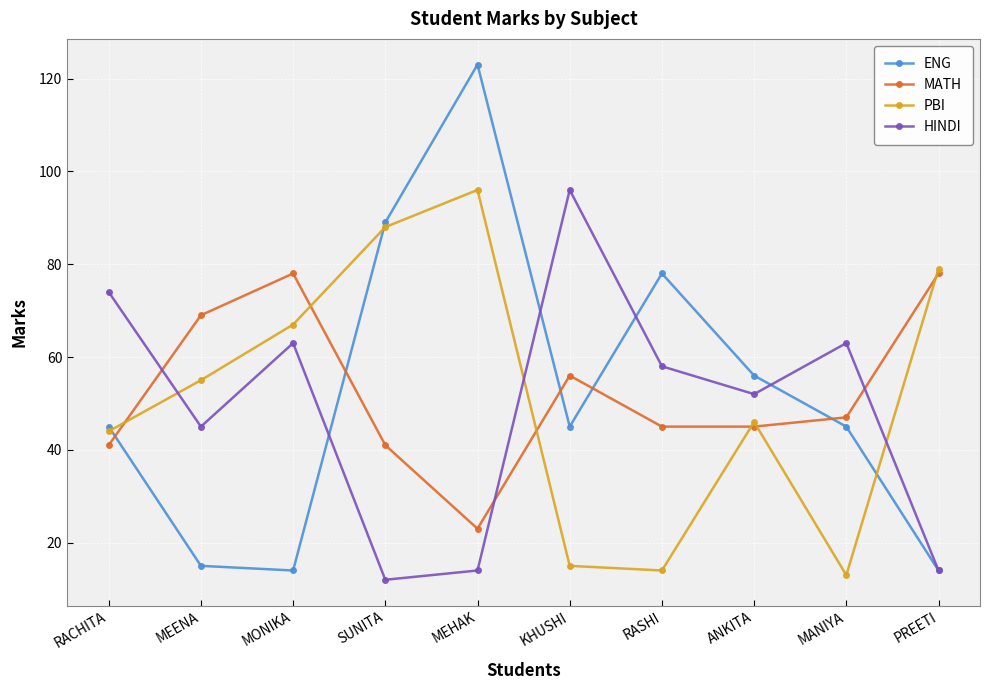

What is the sum of the MATH values at KHUSHI and MANIYA?

103